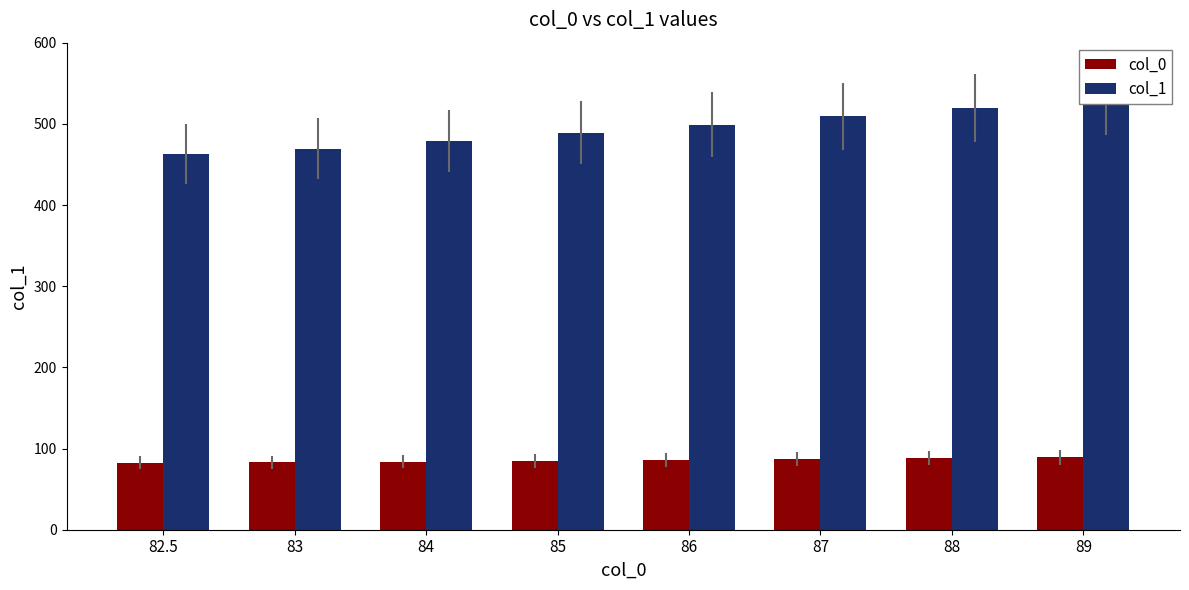

How many bars are there in each group?

2